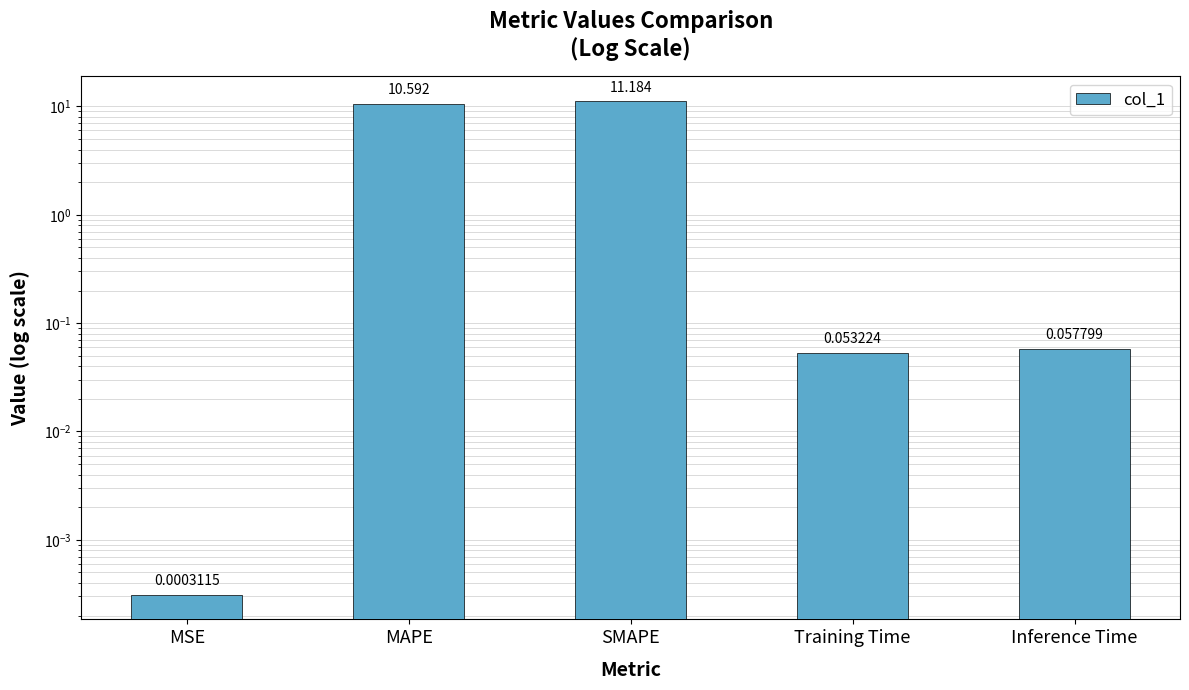

Which label corresponds to the largest value in the chart?

SMAPE